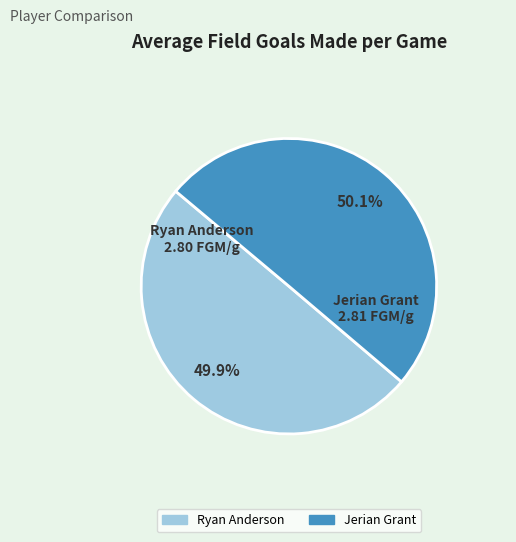

Is it true that Ryan Anderson is 62% of the pie?

False